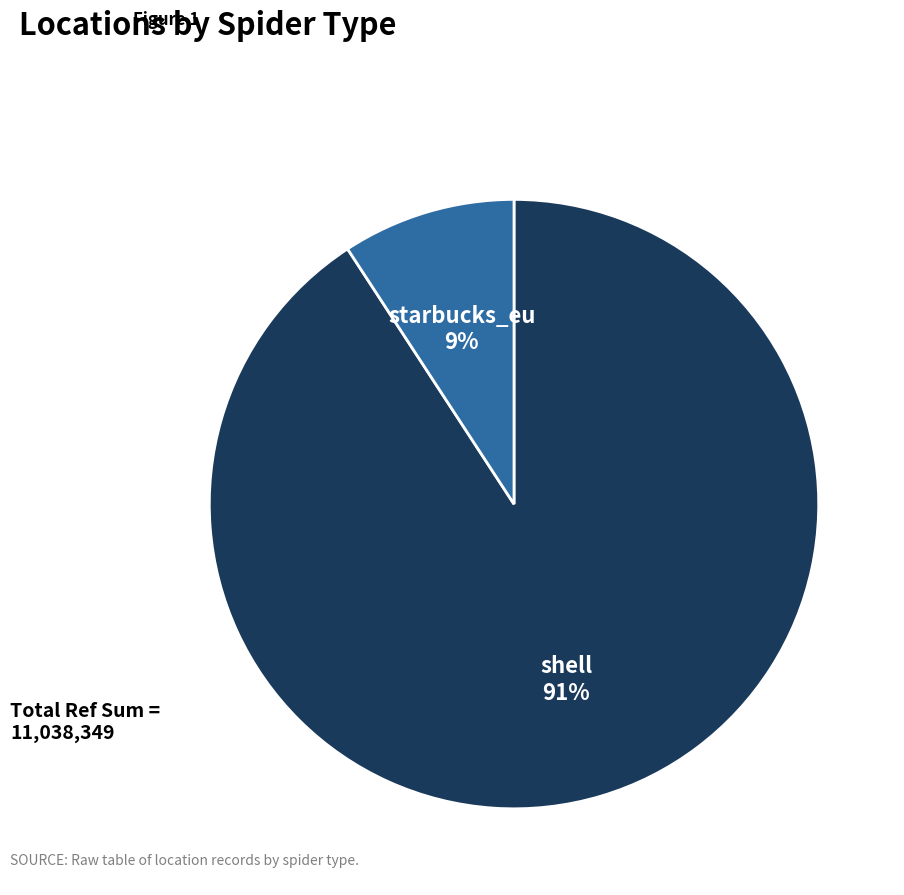

True or false: shell accounts for 77% of the total.

False